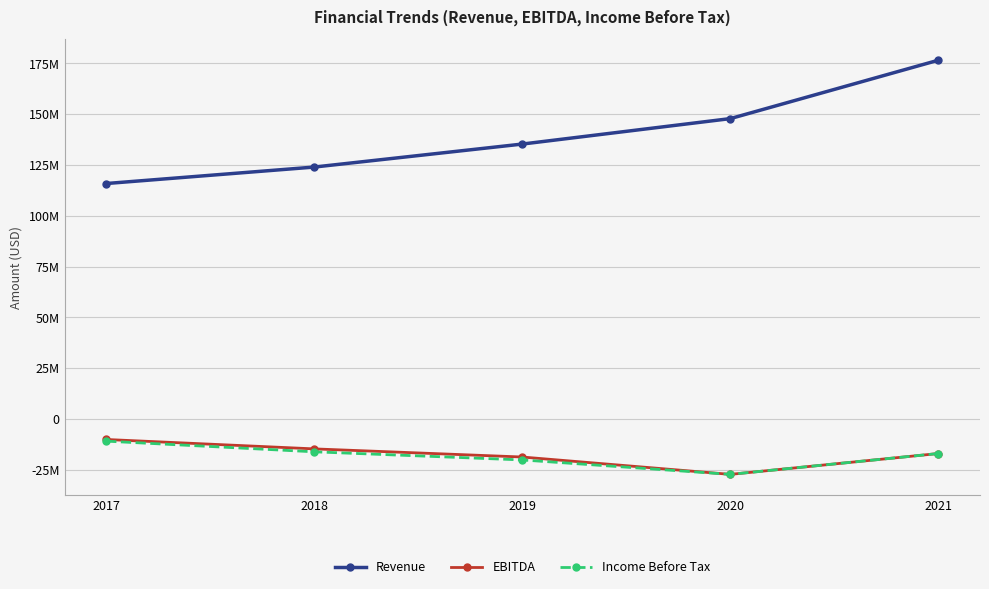

Is this an area chart (filled region under the line)?

No